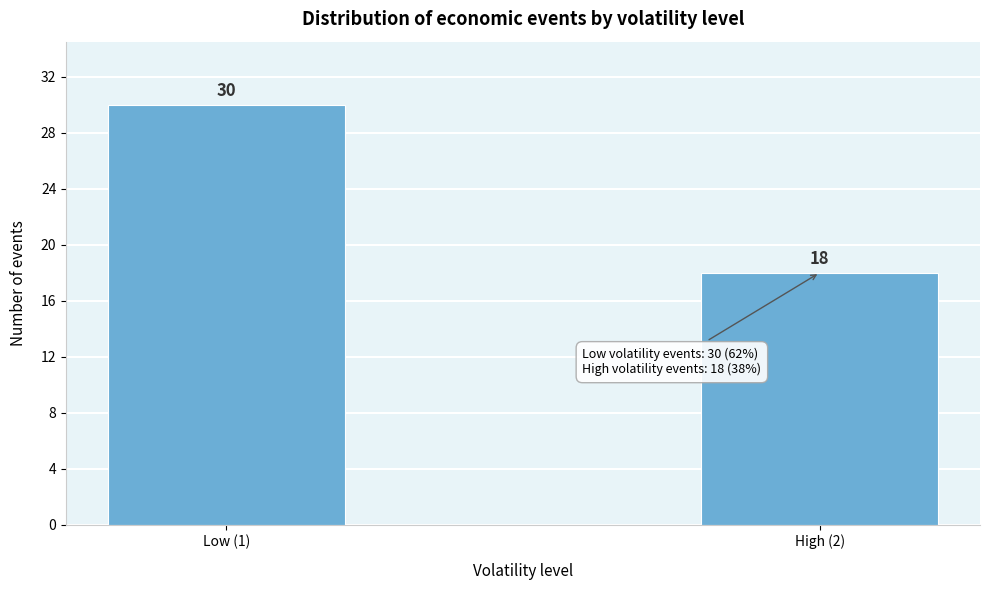

Reading left to right, transcribe all the data shown in this chart.

Low (1)=30	High (2)=18